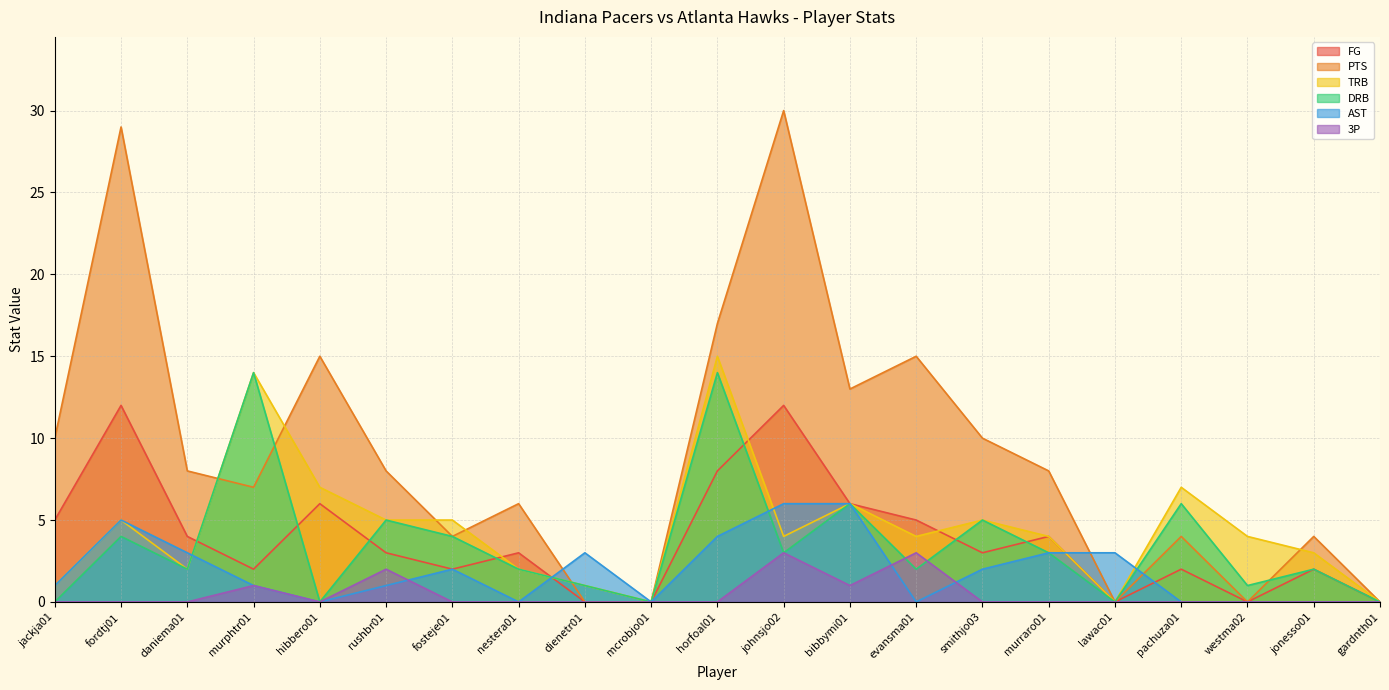

At which category is the sum across all series the highest?

horfoal01